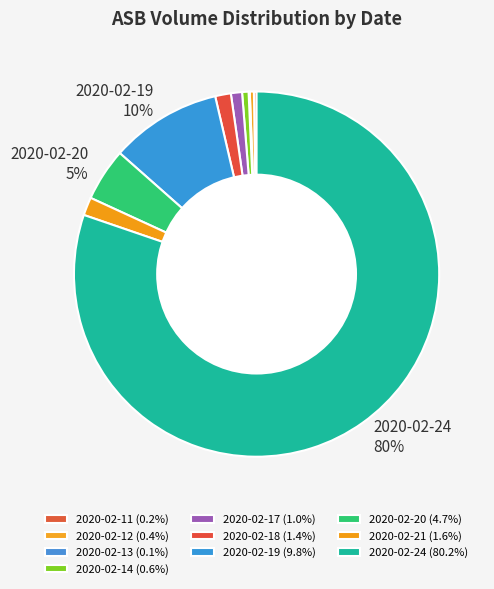

Which slice is the smallest?

2020-02-13